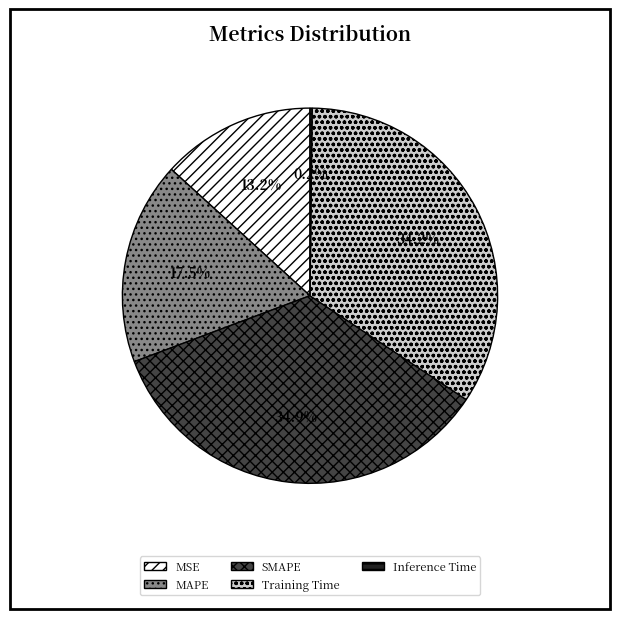

Which category has the biggest portion of the pie?

SMAPE